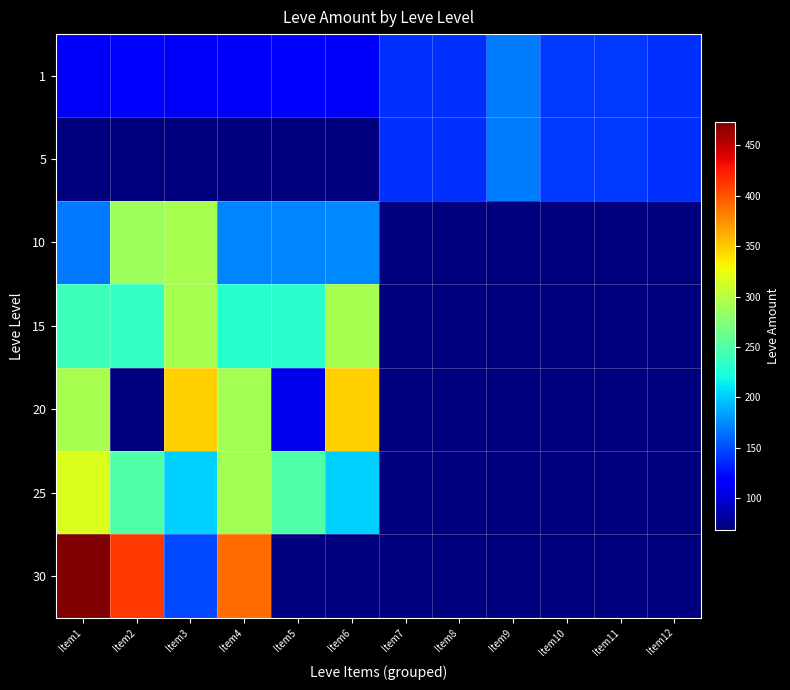

Which series has the largest total across all categories?

30